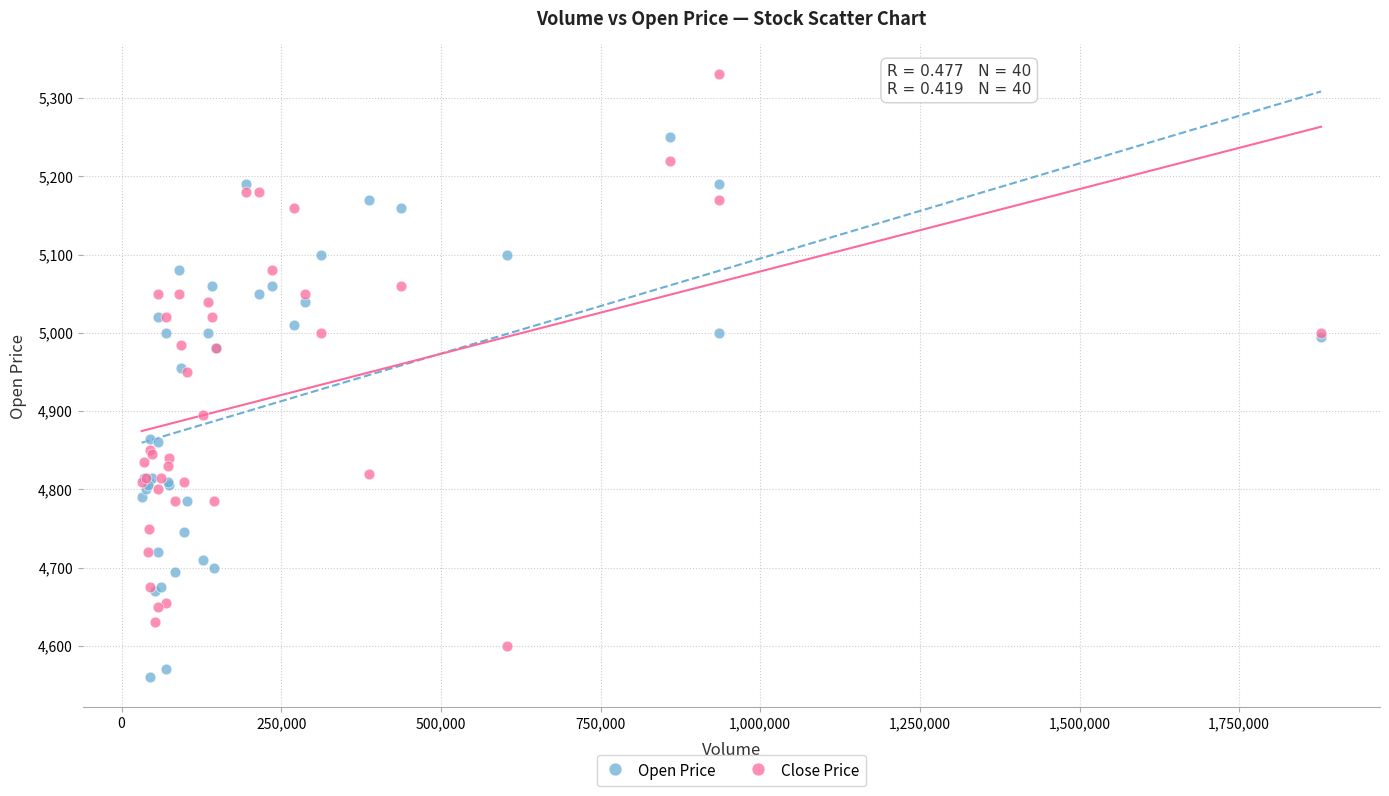

What are all the series names shown in the legend?

Open Price, Close Price